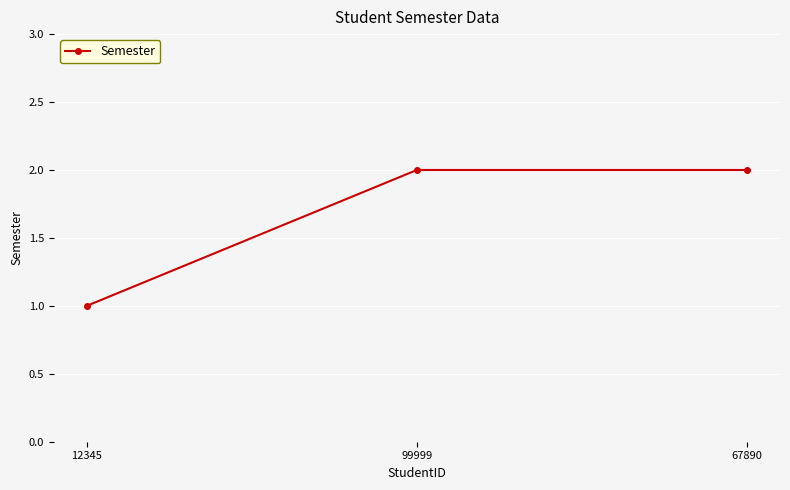

The value at 12345 is 1. True or false?

True